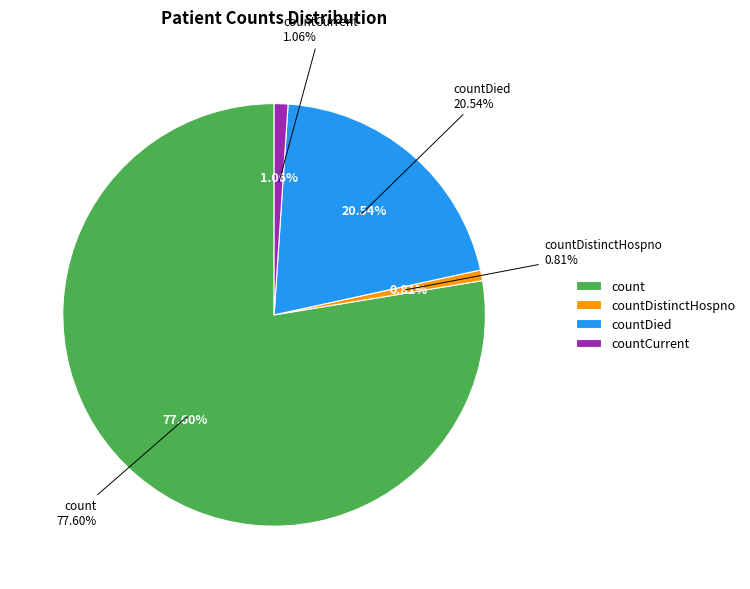

To the nearest percent, what is the combined percentage of countDied and count?

98%